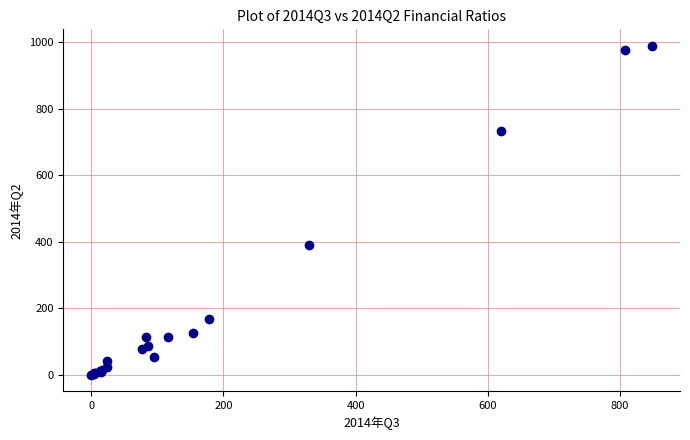

What Y value in the scatter plot is closest to 494?

390.7